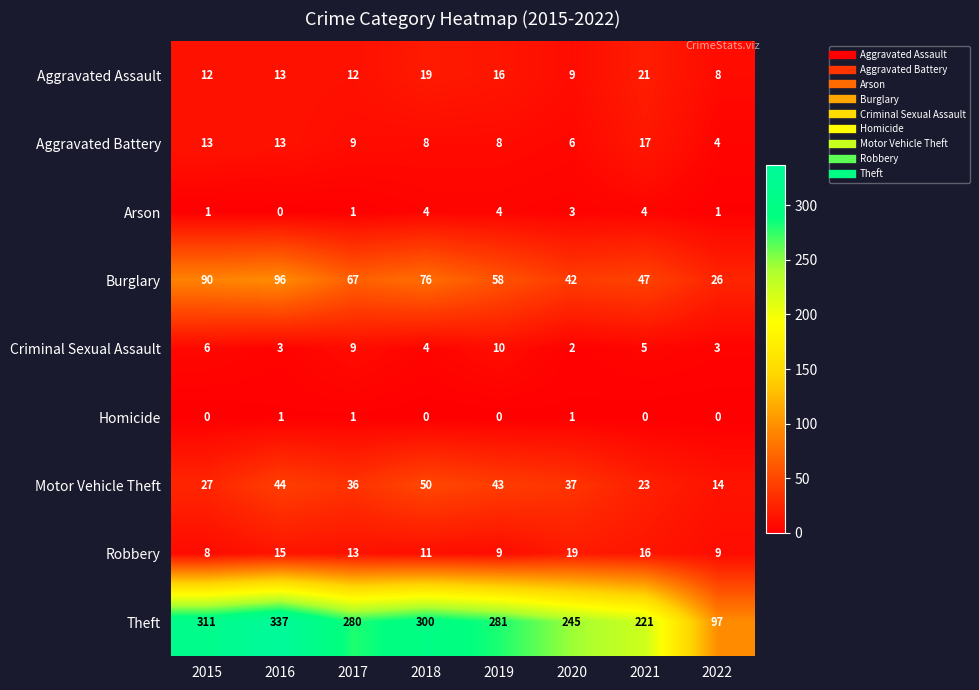

What is the total value across all series at 2021?

354